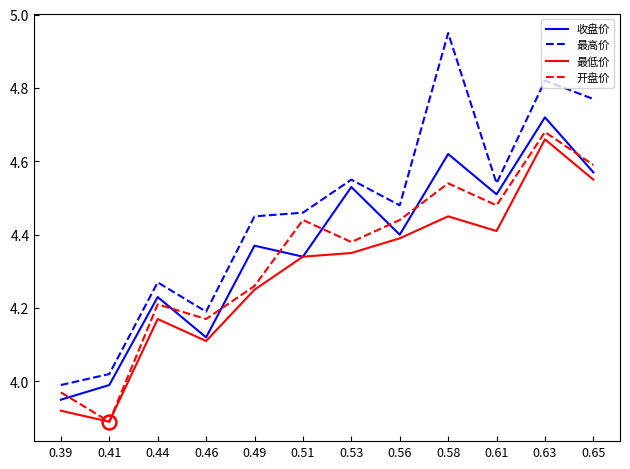

Which series has the largest total across all categories?

最高价